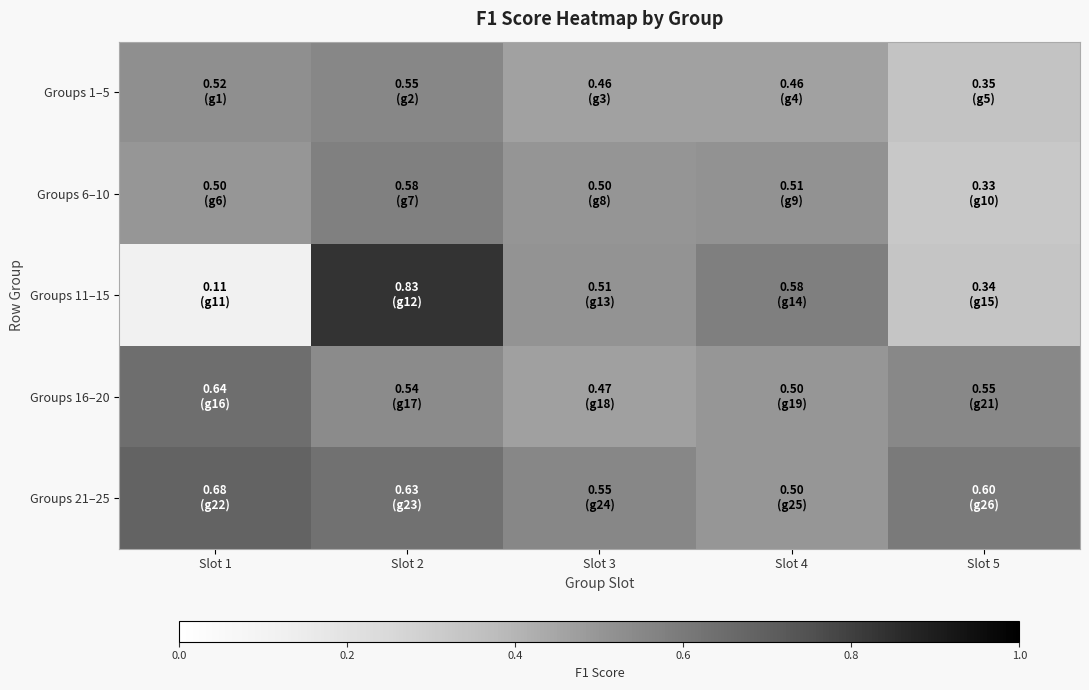

Which has a higher value, Slot 2 or Slot 5?

Slot 2